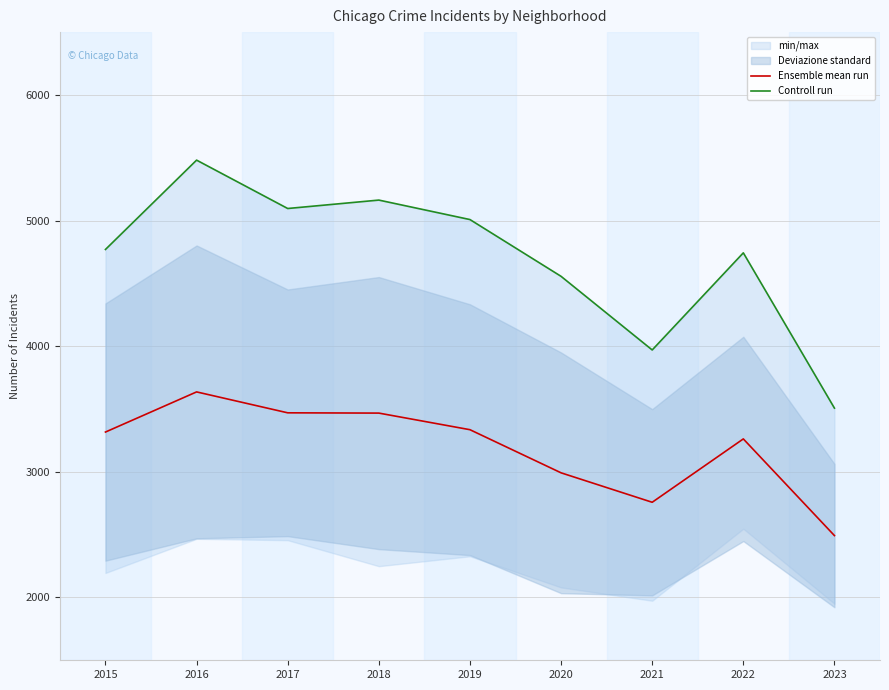

What is the difference between the highest and lowest values at 2016?

1844.8